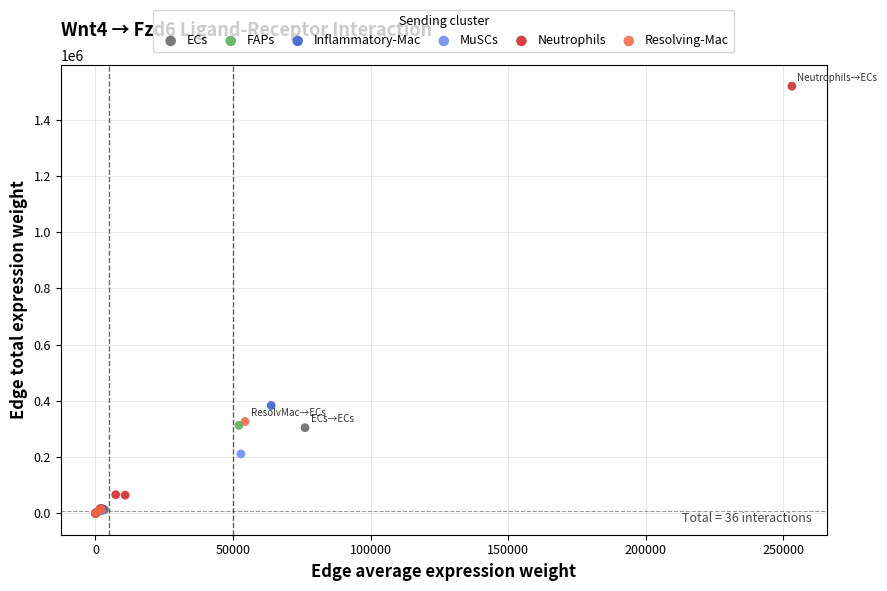

What are all the series names shown in the legend?

ECs, FAPs, Inflammatory-Mac, MuSCs, Neutrophils, Resolving-Mac